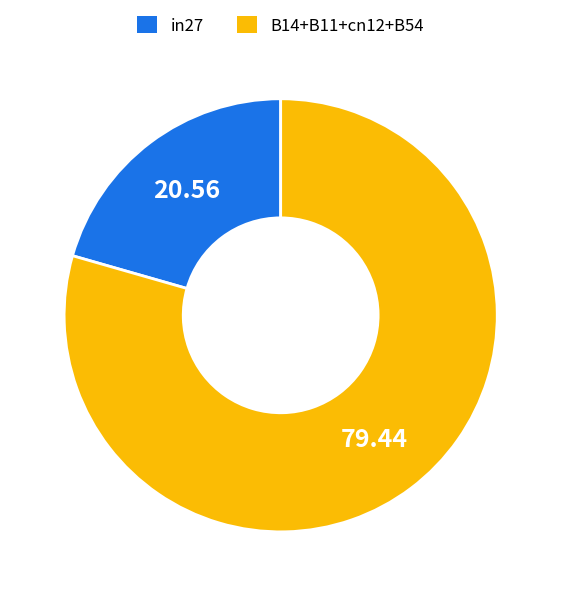

Is there a majority slice in this chart?

Yes